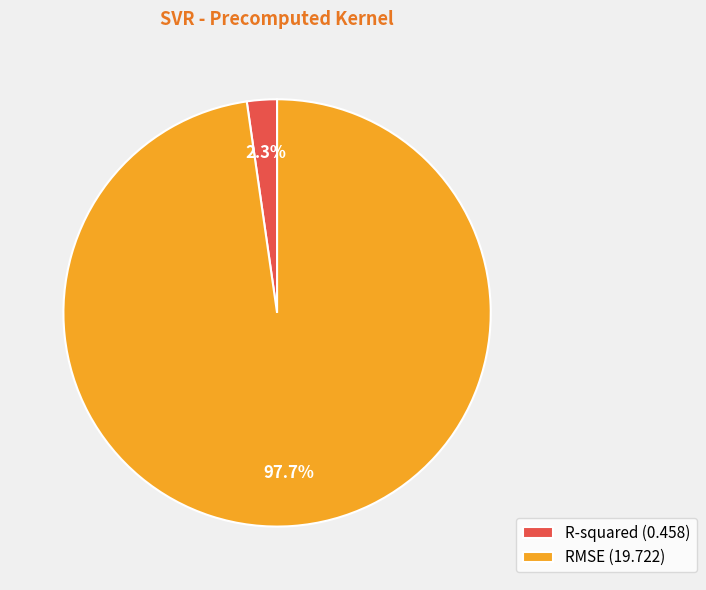

What portion of the pie excludes R-squared?

97.7%